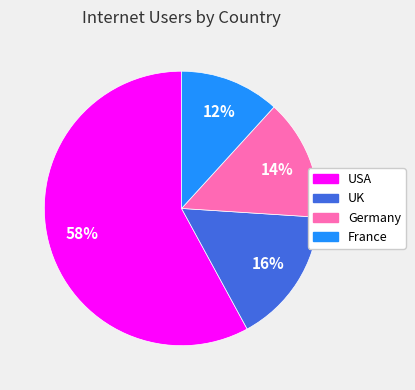

The UK slice represents 30% of the pie. True or false?

False